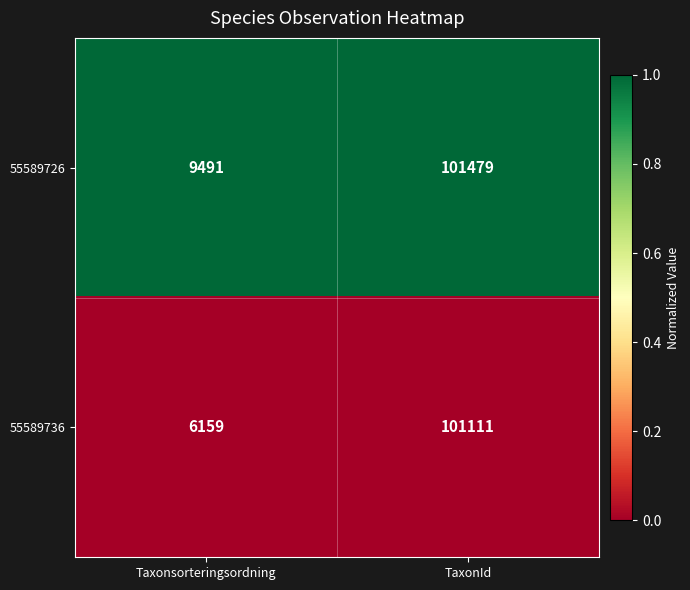

Rank the series by their maximum value, from highest to lowest.

55589726, 55589736